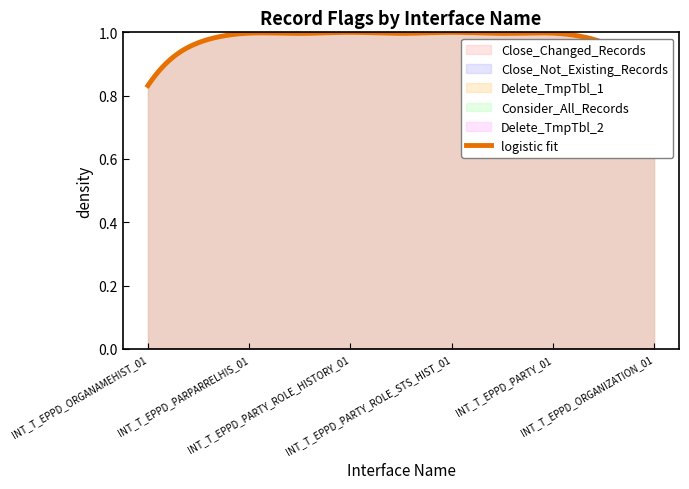

List the labels in order of Close_Not_Existing_Records value, smallest first.

INT_T_EPPD_ORGANAMEHIST_01, INT_T_EPPD_PARPARRELHIS_01, INT_T_EPPD_PARTY_ROLE_HISTORY_01, INT_T_EPPD_PARTY_ROLE_STS_HIST_01, INT_T_EPPD_PARTY_01, INT_T_EPPD_ORGANIZATION_01